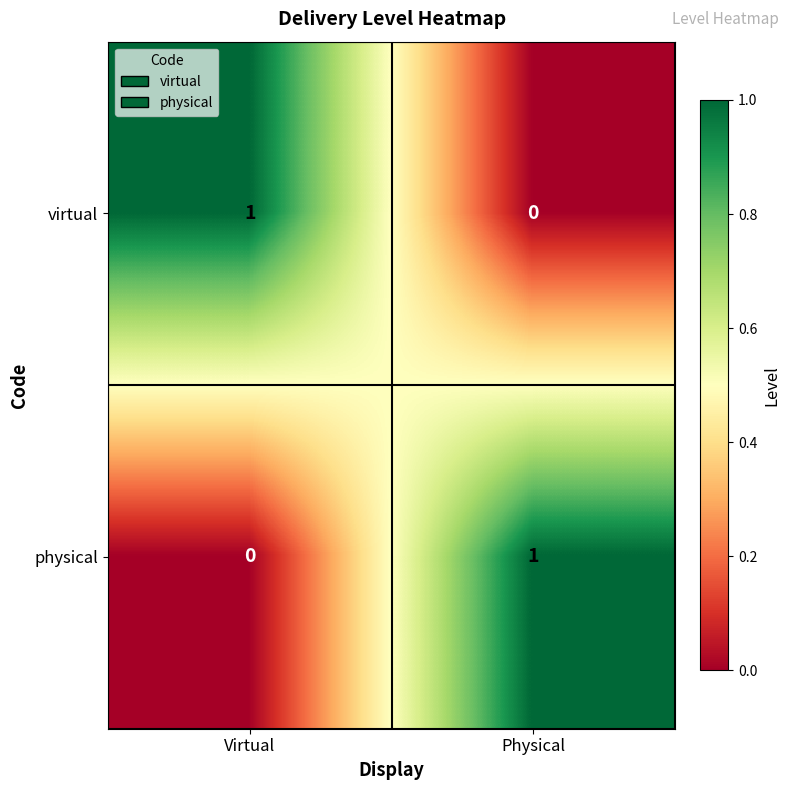

Reading left to right, extract all data points from this chart.

virtual: Virtual=1	Physical=0
physical: Virtual=0	Physical=1